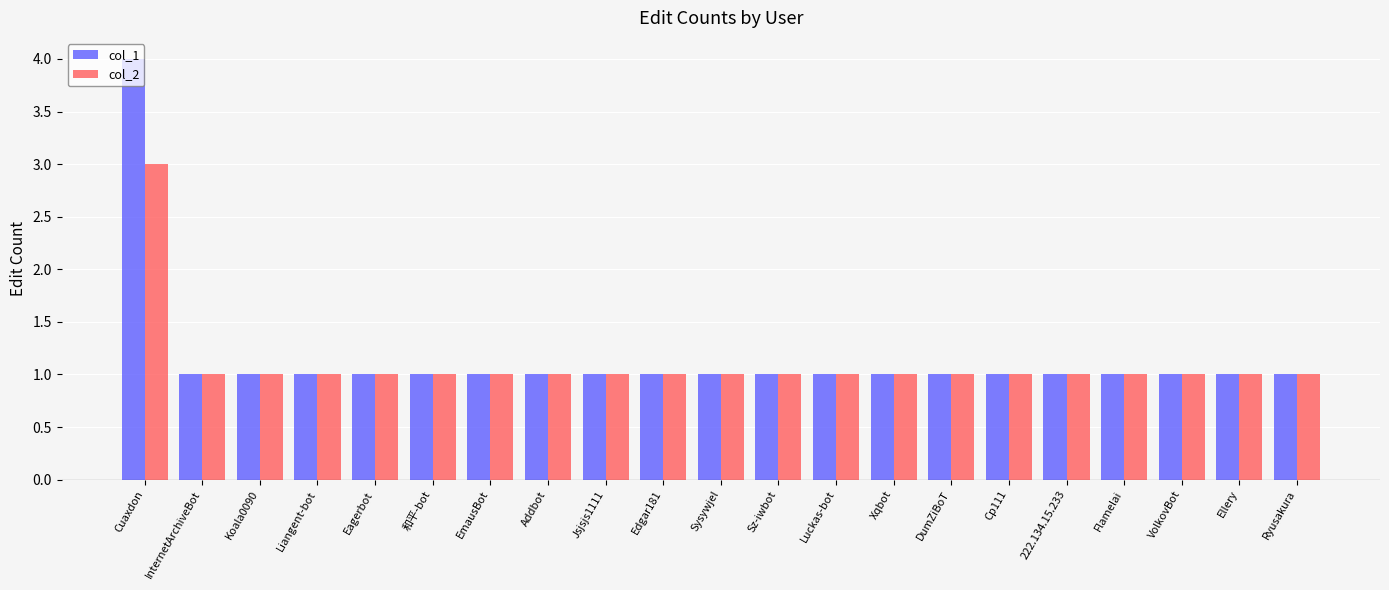

Is it true that col_1 equals 0 at Edgar181?

False